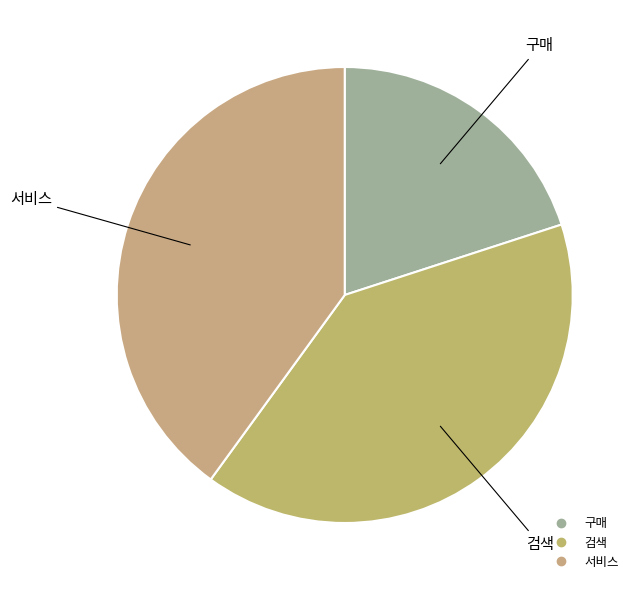

Approximately how many times larger is the value at 구매 compared to 서비스?

0.5